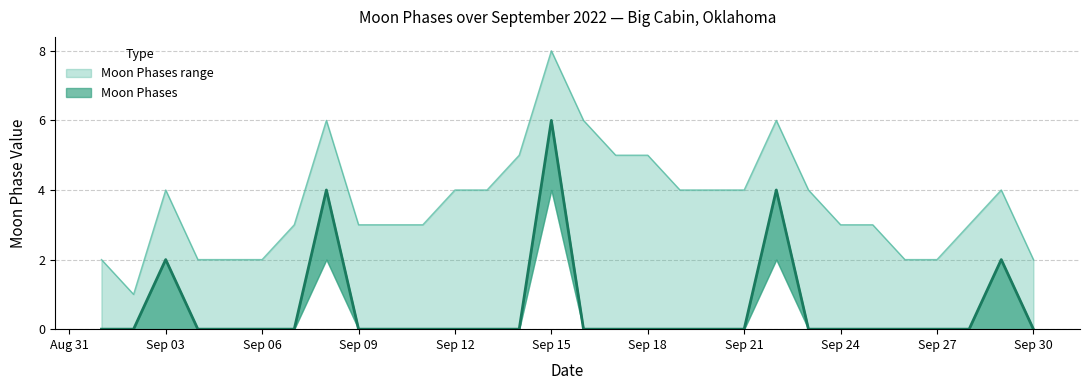

What is the sum of all Moon Phases upper values?

109